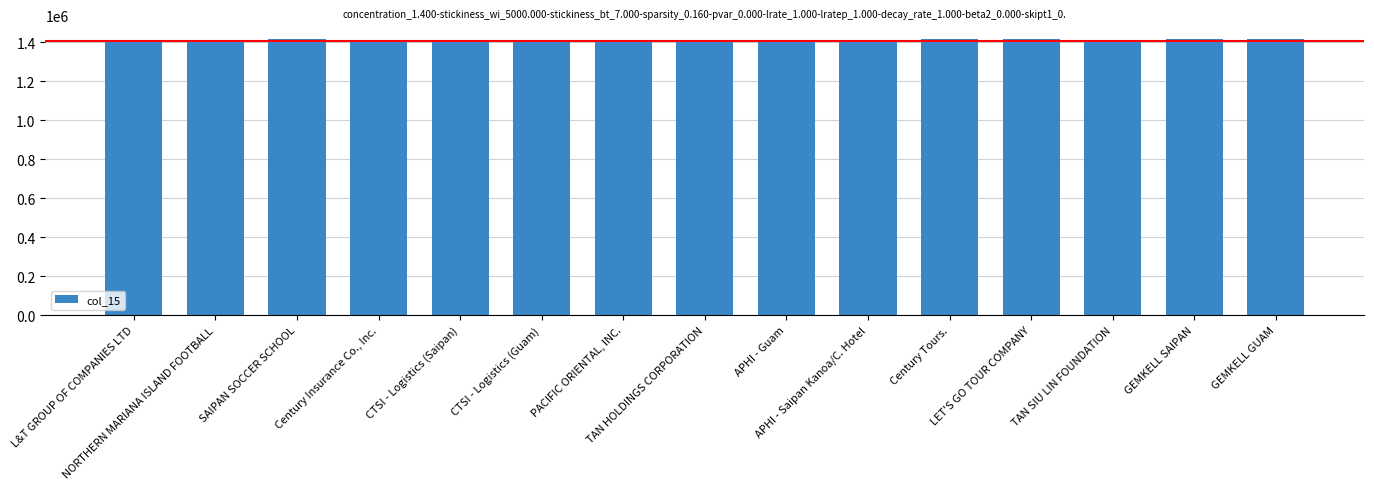

The value at NORTHERN MARIANA ISLAND FOOTBALL is 2537621. True or false?

False